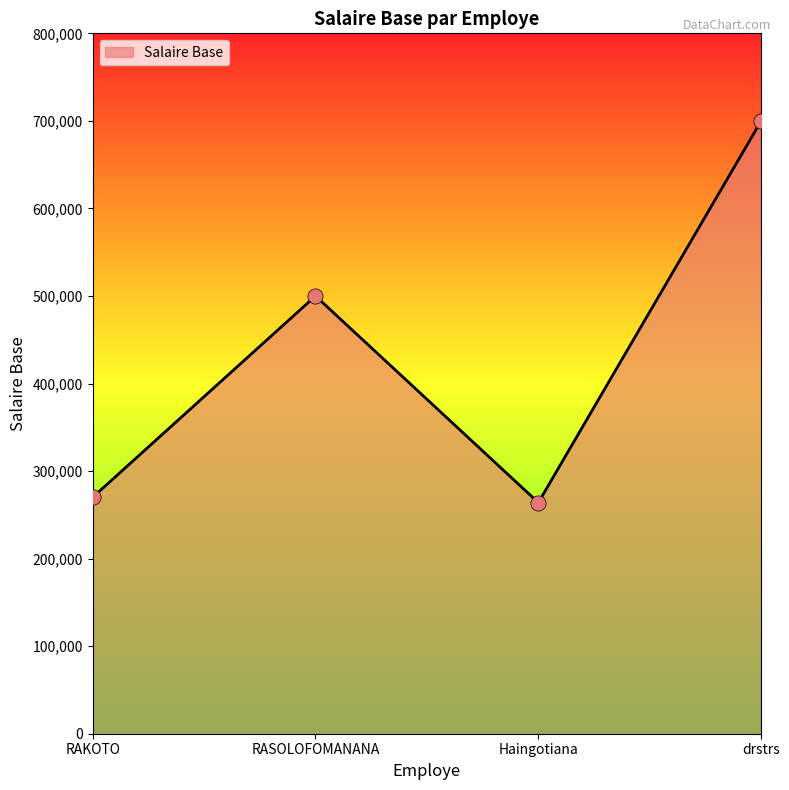

What is the change in value from RAKOTO to drstrs?

+430000